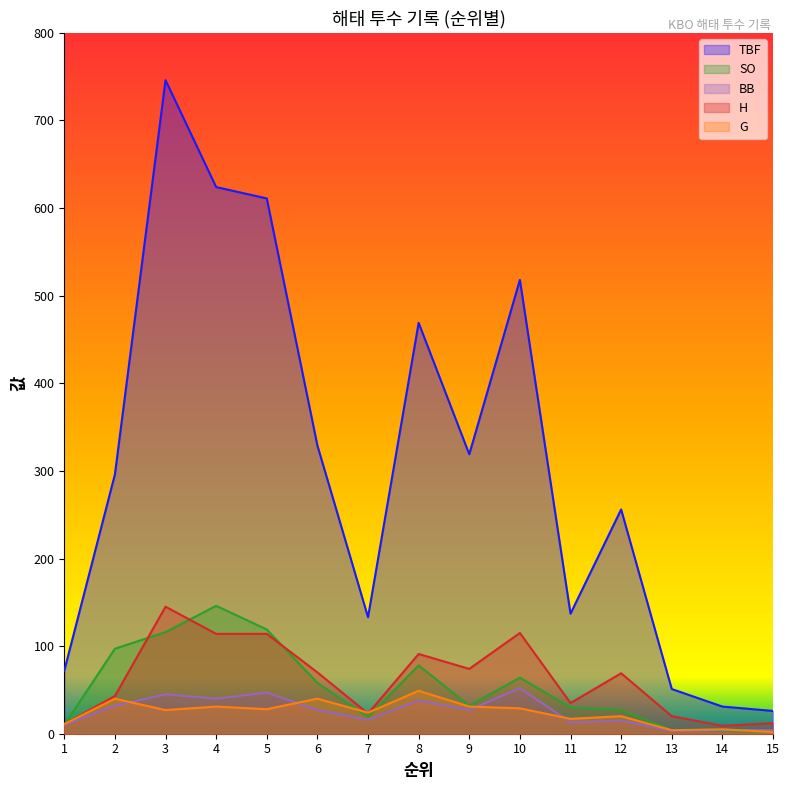

What is the smallest value displayed?

2